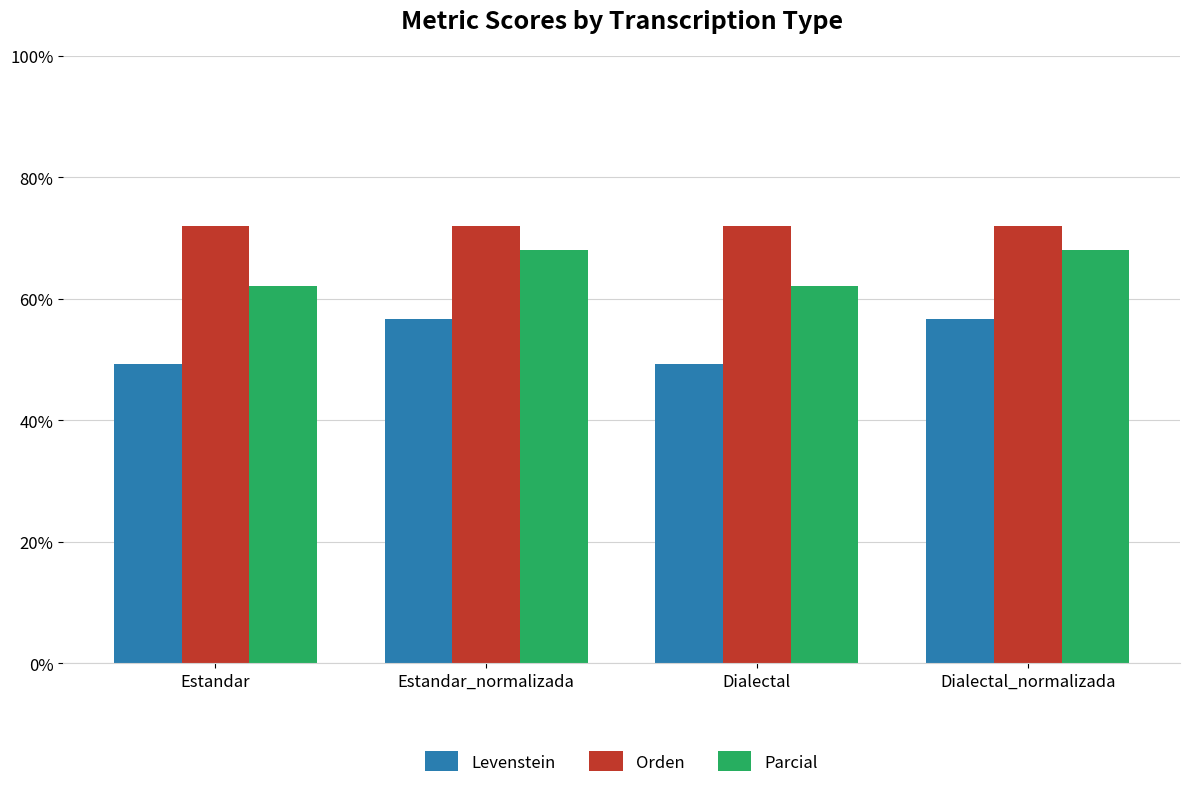

At Estandar, list the series in order from smallest to largest.

Levenstein, Parcial, Orden